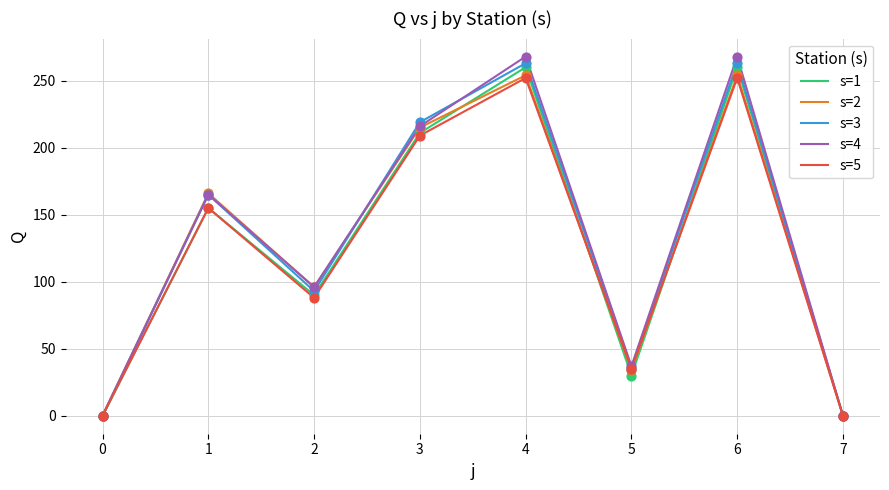

The value of s=5 at 4 is 421. True or false?

False